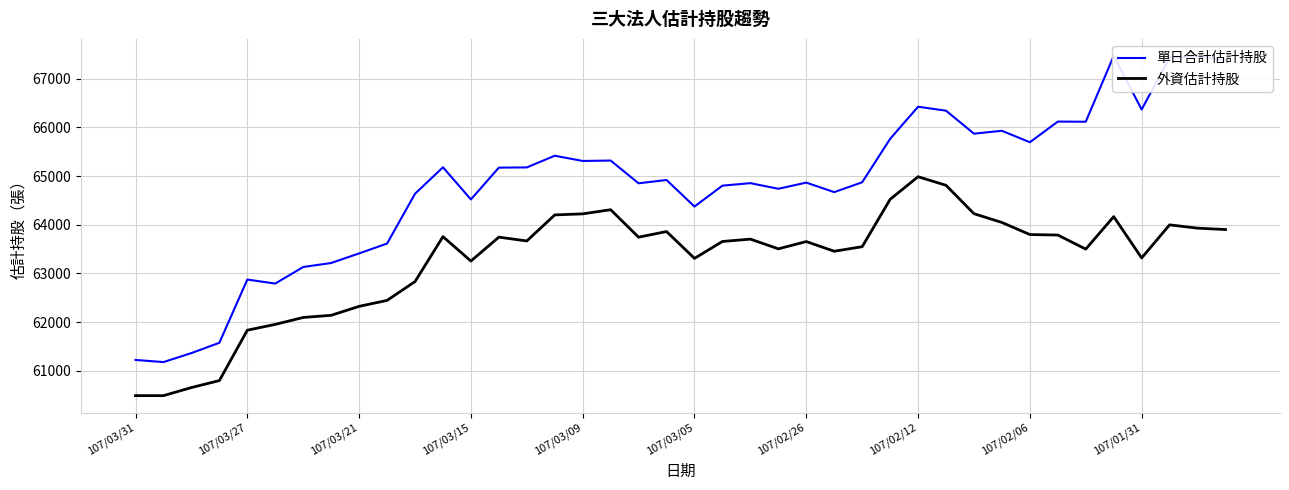

What are all the series names shown in the legend?

單日合計估計持股, 外資估計持股